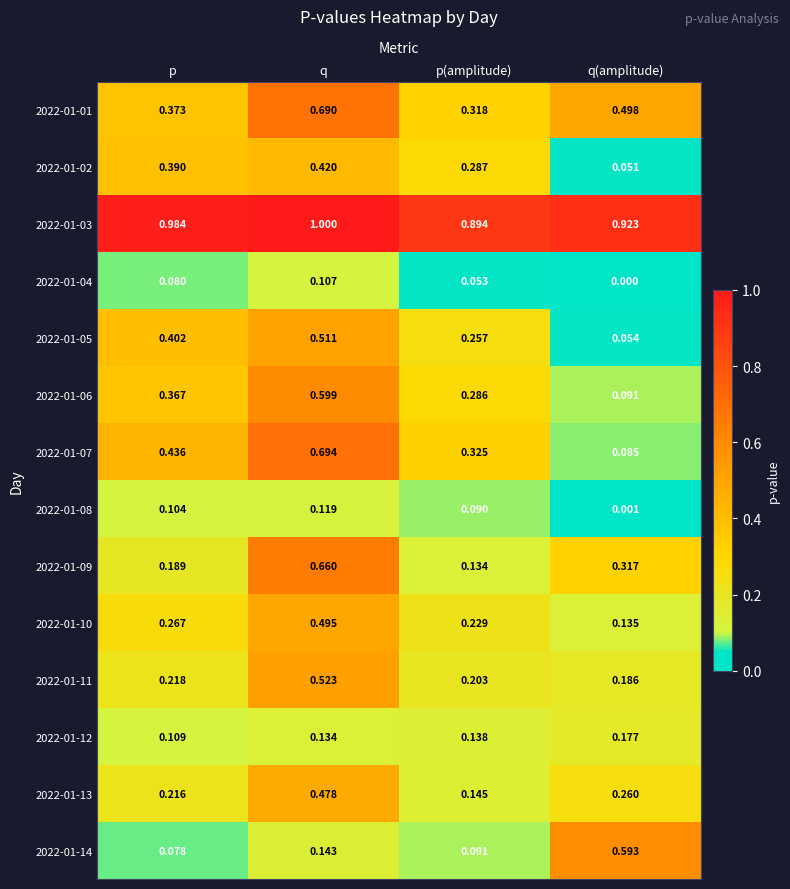

Which category has the lowest value across all series?

q(amplitude)